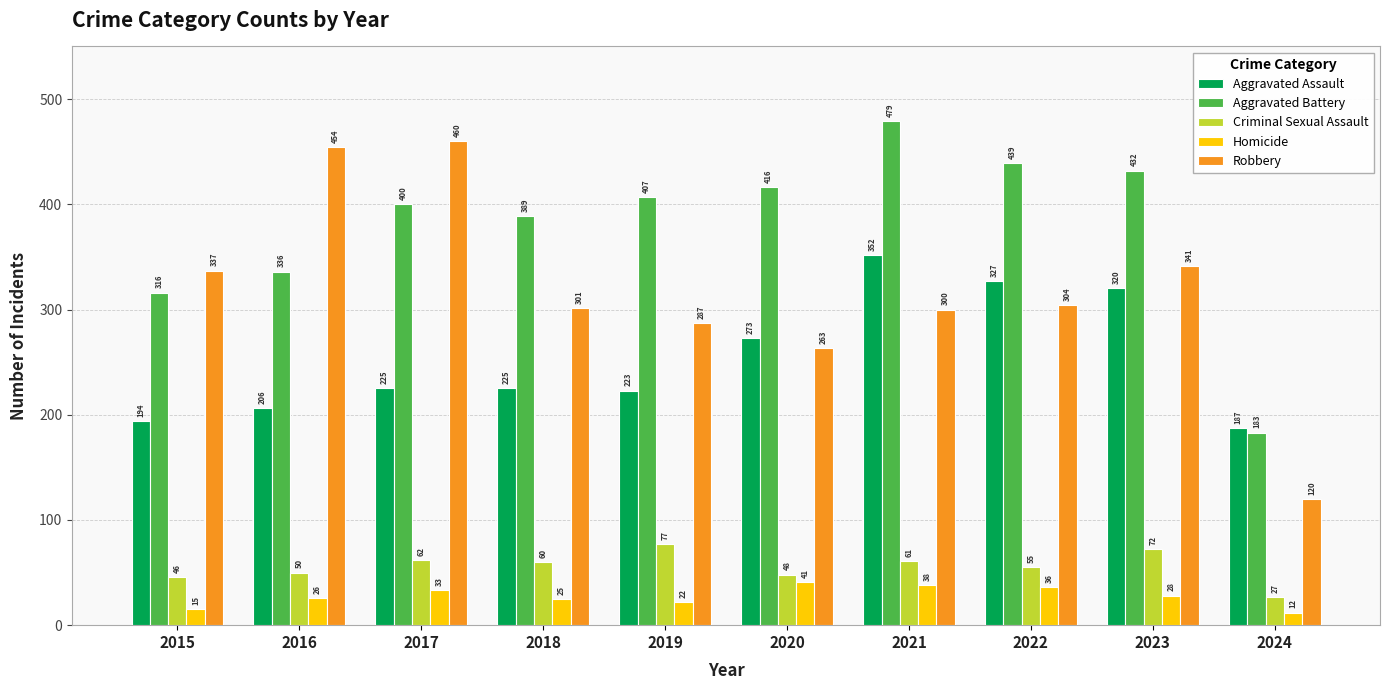

What is the average value of the Aggravated Battery series?

380